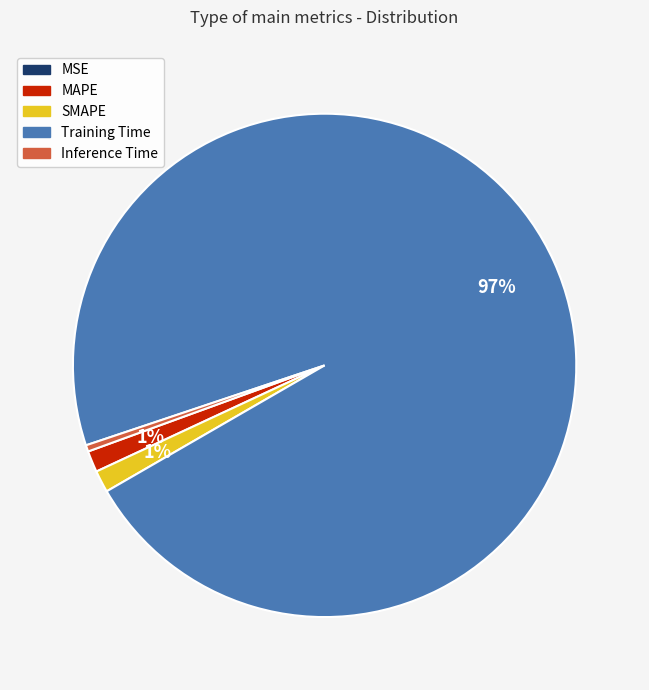

Is it true that MAPE is 1% of the pie?

True